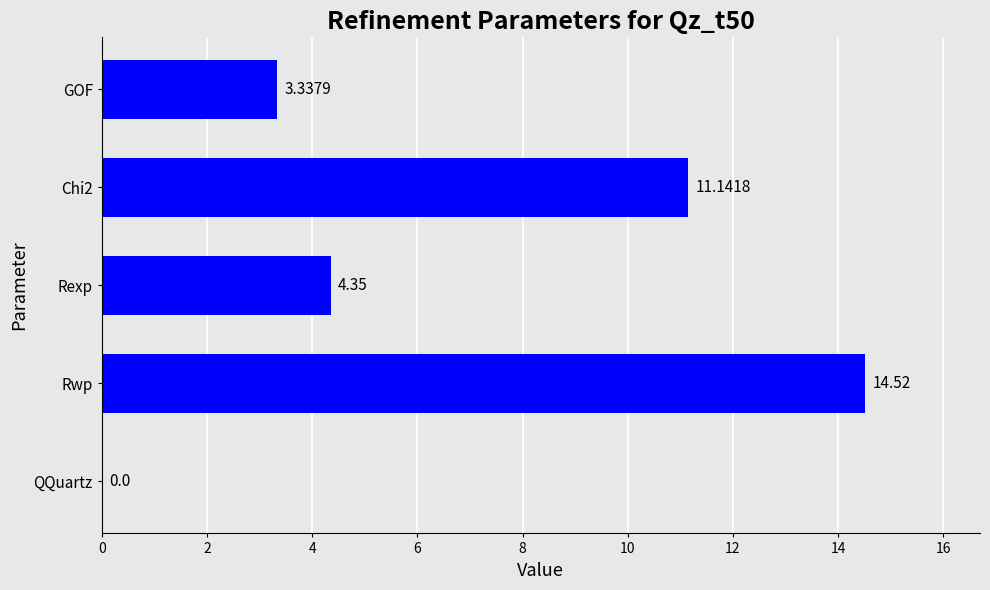

Which category has the highest value across all series?

Rwp